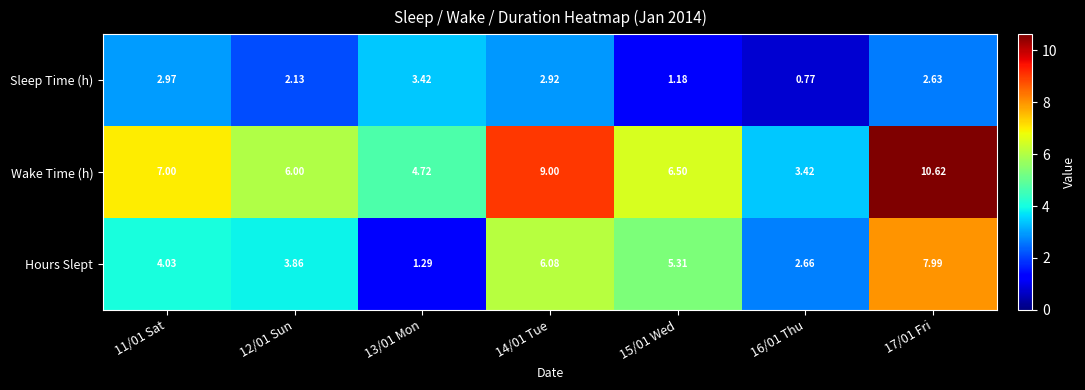

Rank the series at 15/01 Wed from highest to lowest value.

Wake Time (h), Hours Slept, Sleep Time (h)